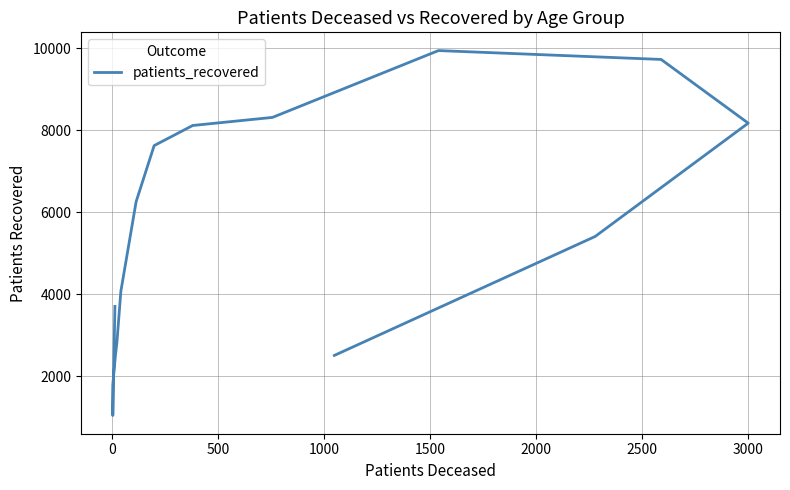

What is the label of the 7th point from the left?

2500